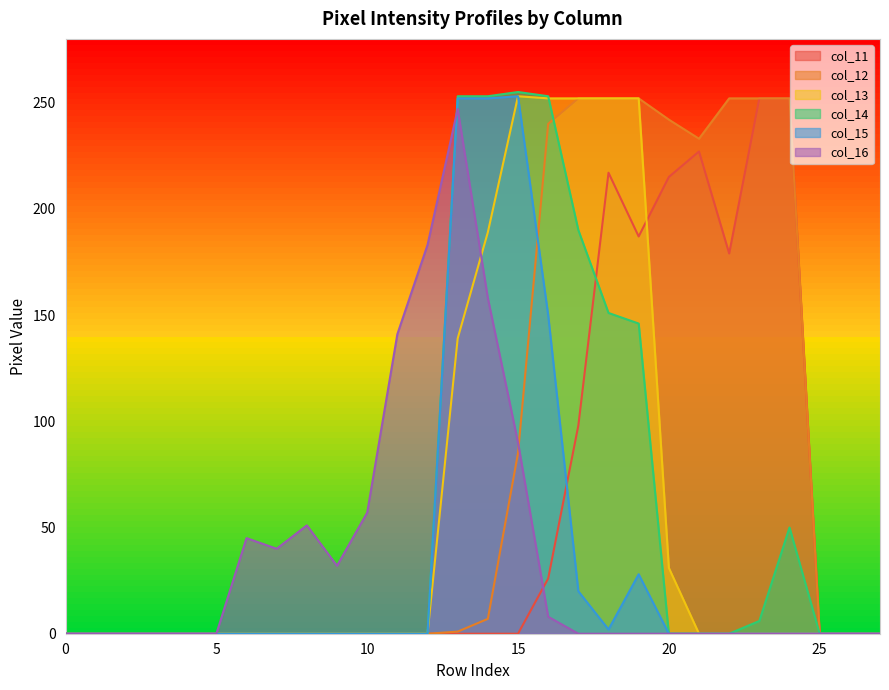

Which series has the widest spread of values?

col_14